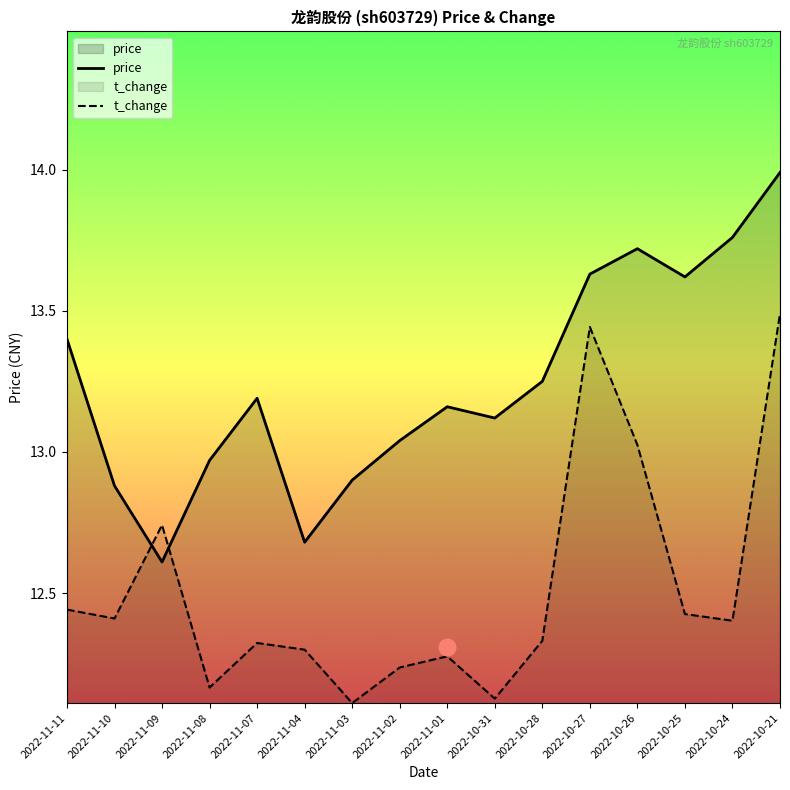

True or false: t_change and price cross at least once.

True